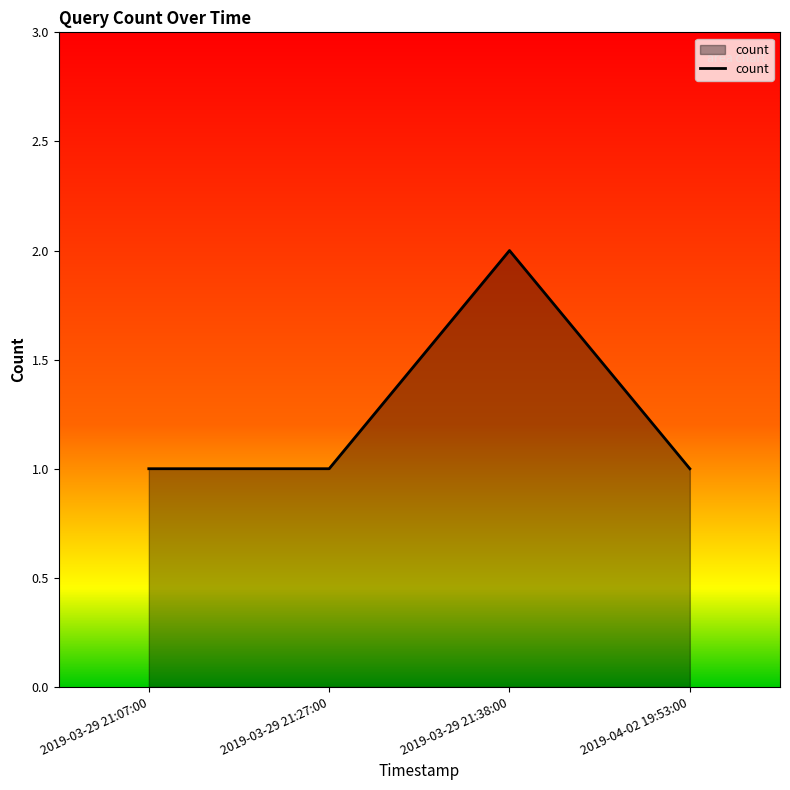

Reading right to left, extract all data points from this chart.

1	2	1	1